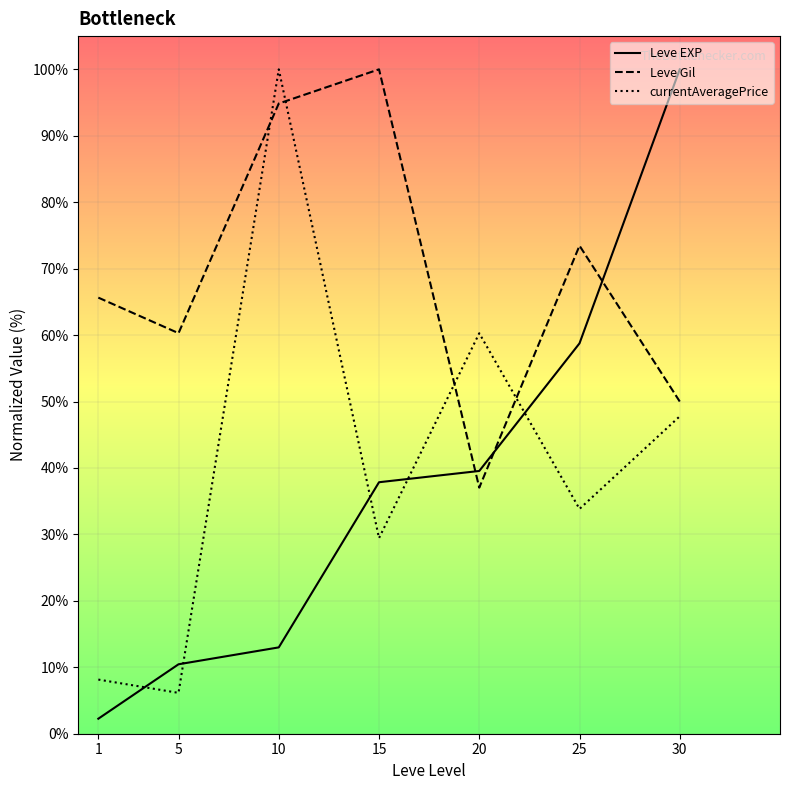

Is this an area chart (filled region under the line)?

No